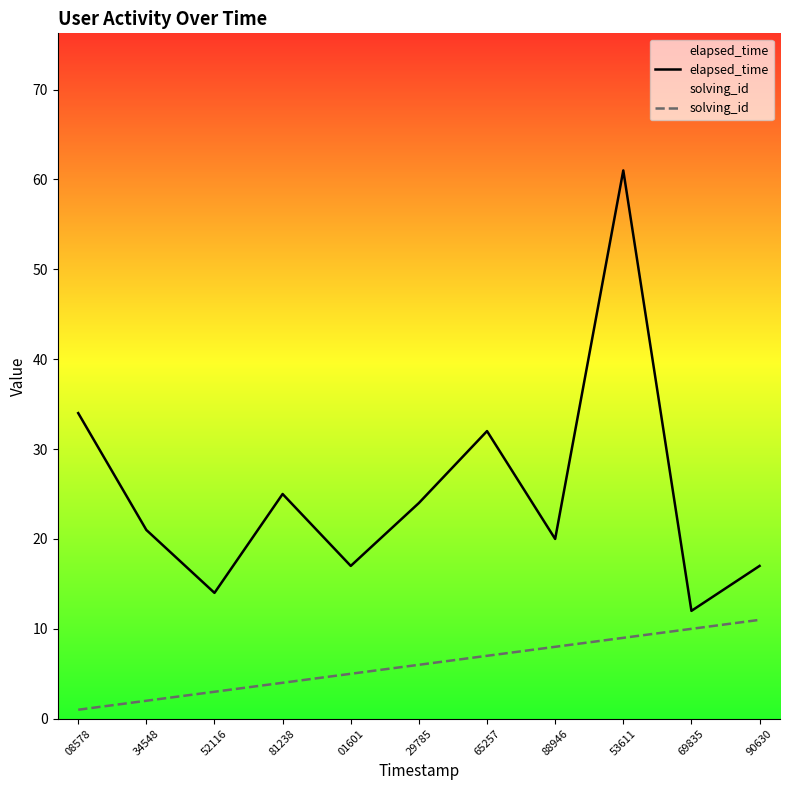

What are all the series names shown in the legend?

elapsed_time, solving_id